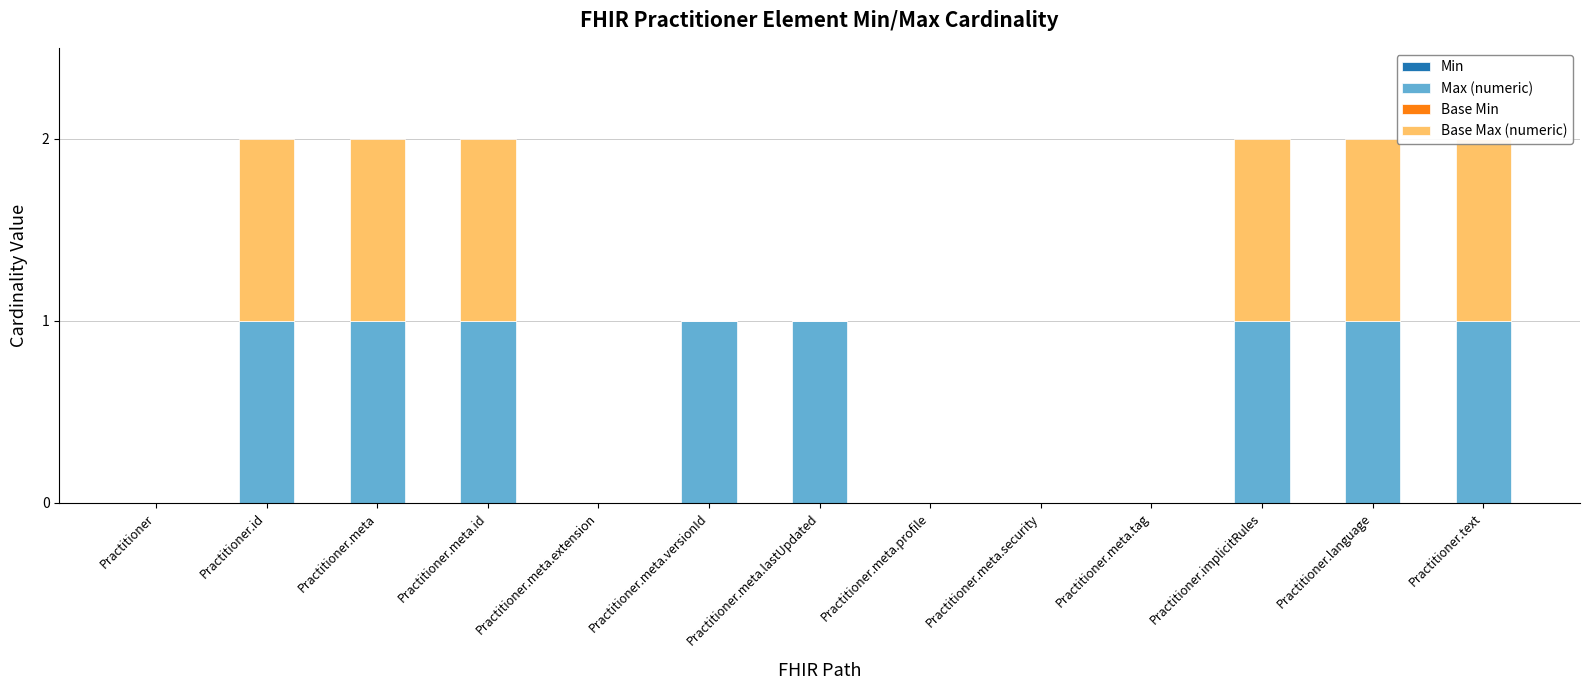

What position from the left is Practitioner.meta.extension?

5